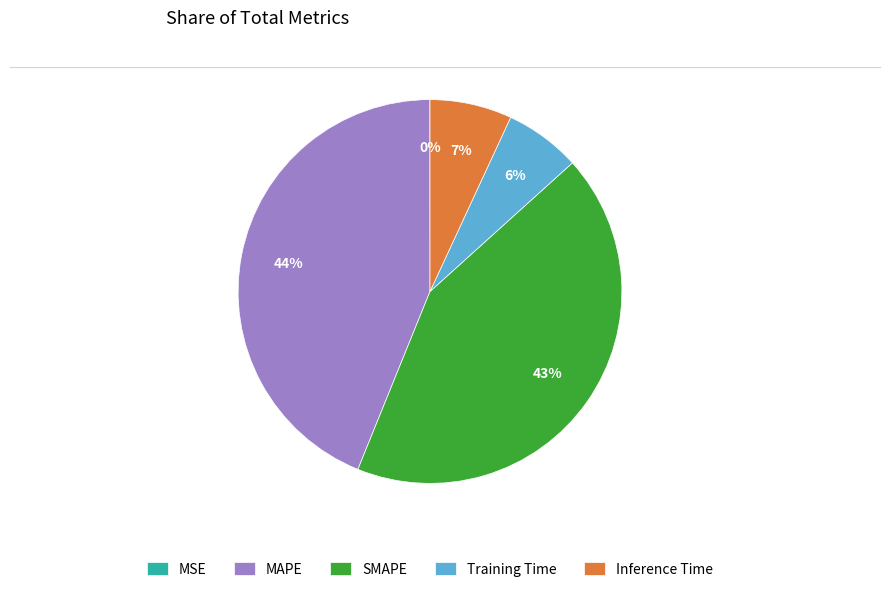

True or false: Training Time accounts for 19% of the total.

False